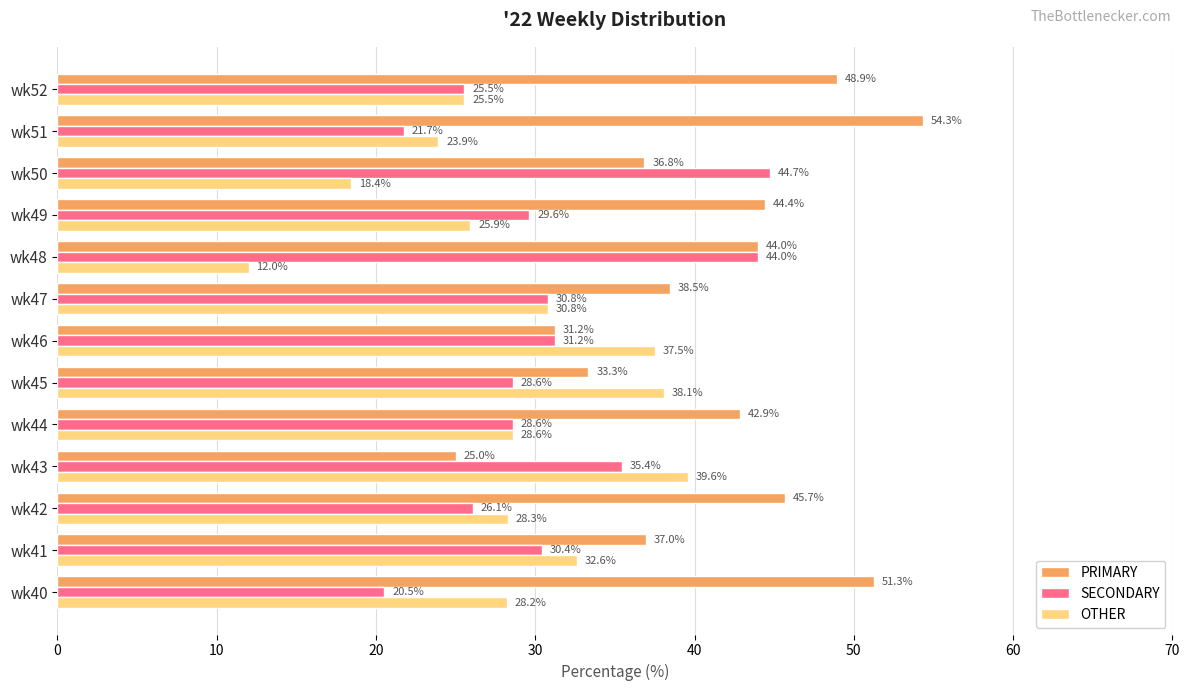

How many values in the PRIMARY series exceed 42?

7